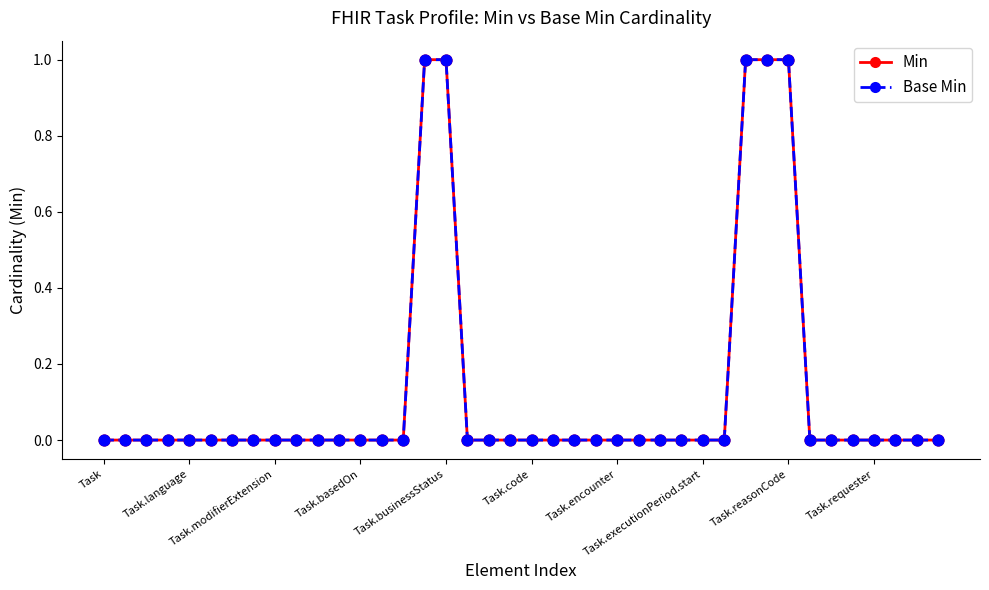

Which series has the largest total across all categories?

Min